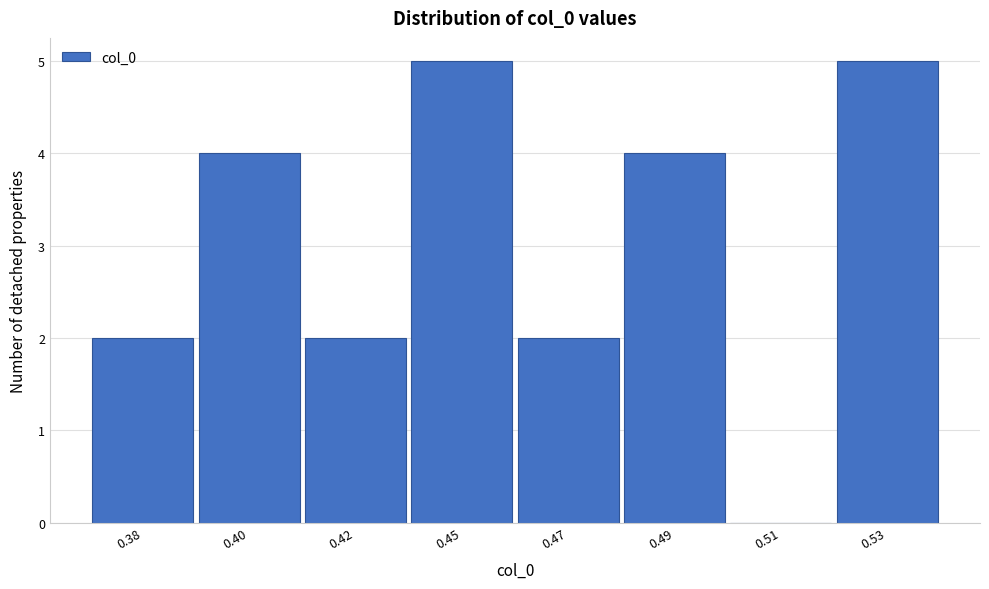

Reading left to right, what are all the values shown in this chart?

0.38=2	0.40=4	0.42=2	0.45=5	0.47=2	0.49=4	0.51=0	0.53=5